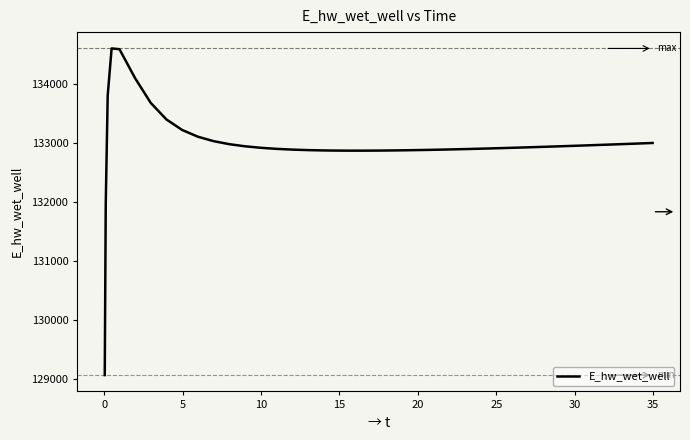

What is the greatest value displayed?

134603.7